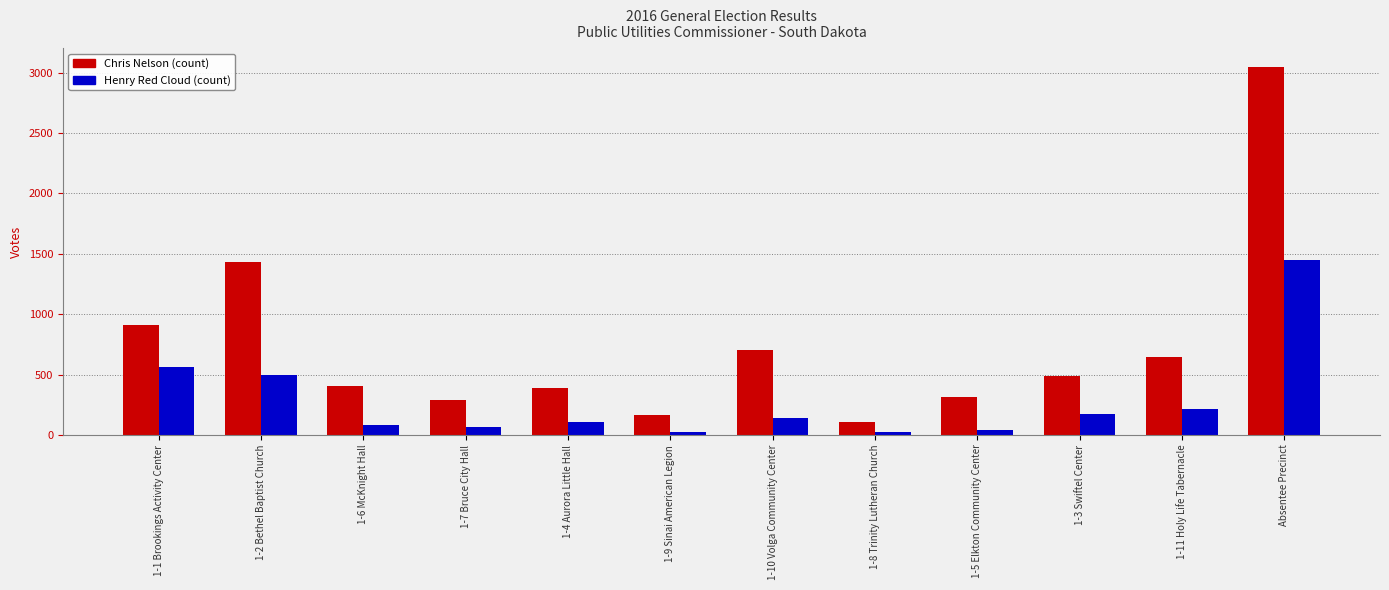

What is the greatest value displayed?

3048